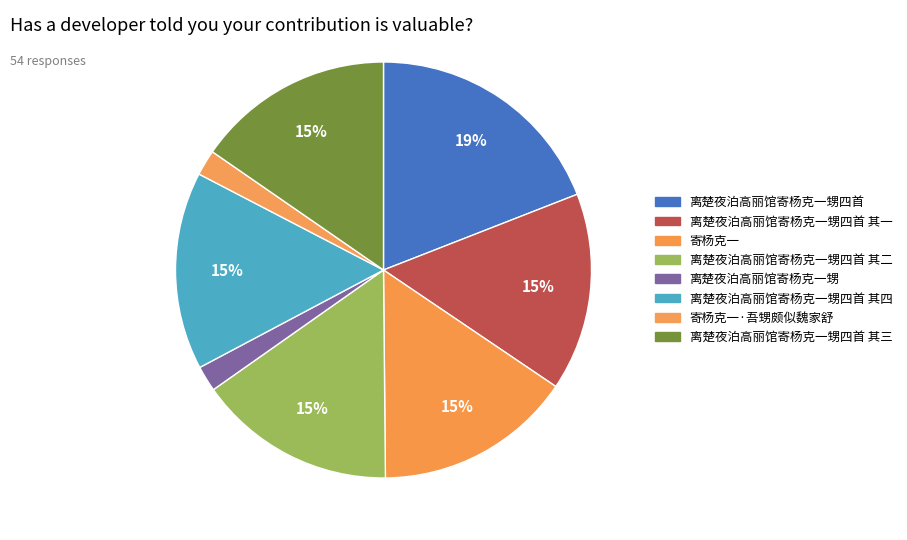

What percentage is the 寄杨克一·吾甥颇似魏家舒 slice, to the nearest percent?

2%